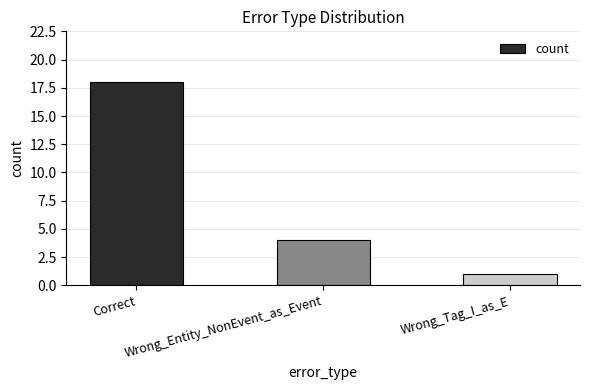

What is the ratio of the value at Wrong_Entity_NonEvent_as_Event to the value at Wrong_Tag_I_as_E?

4.0